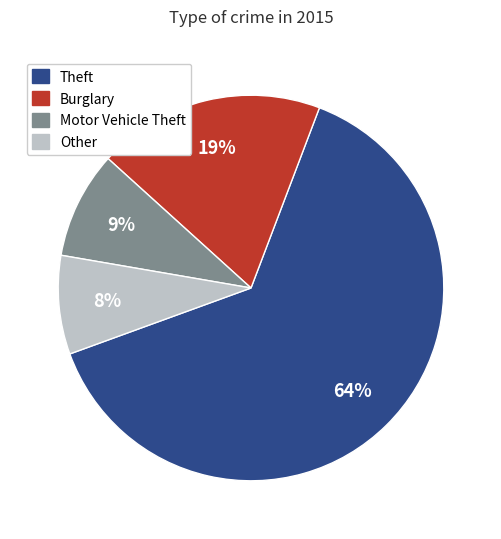

Is there any slice that represents more than half of the pie?

Yes